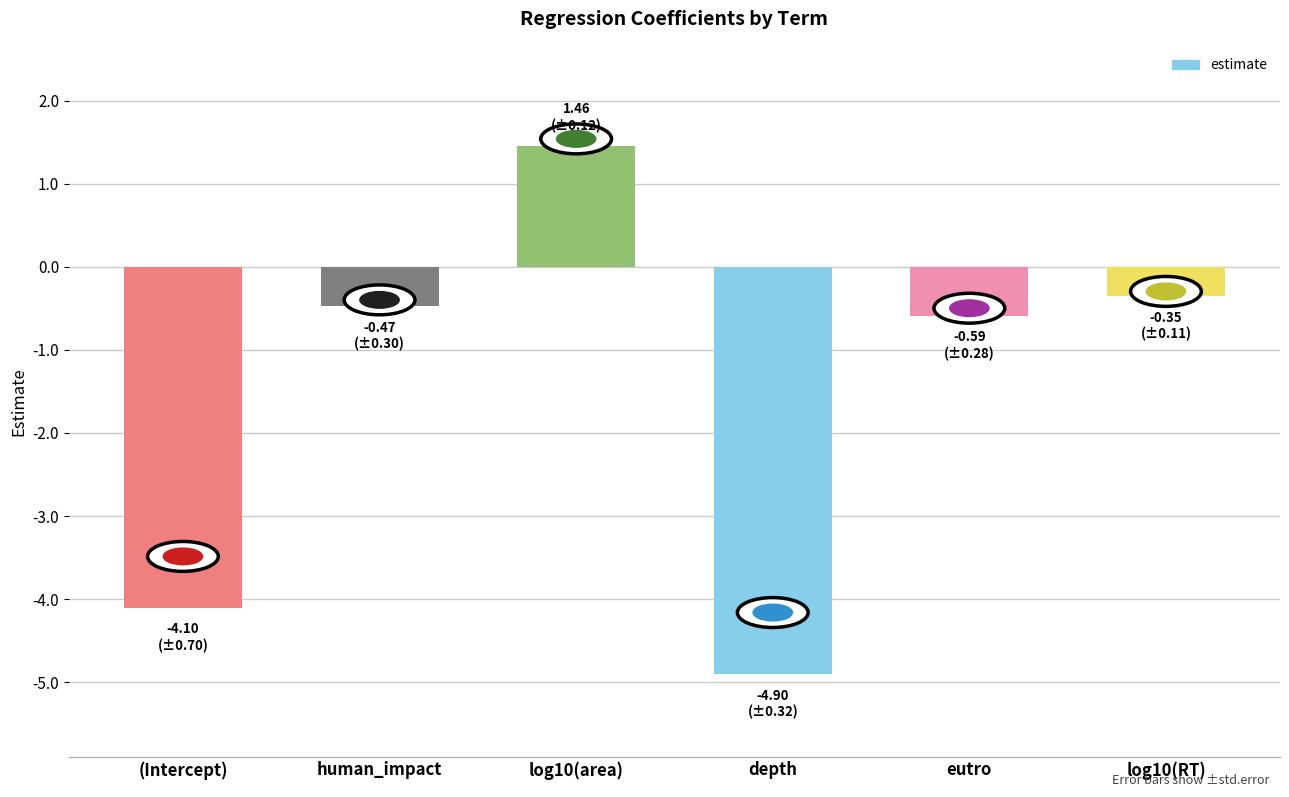

Rank the categories by value from lowest to highest.

depth, (Intercept), eutro, human_impact, log10(RT), log10(area)